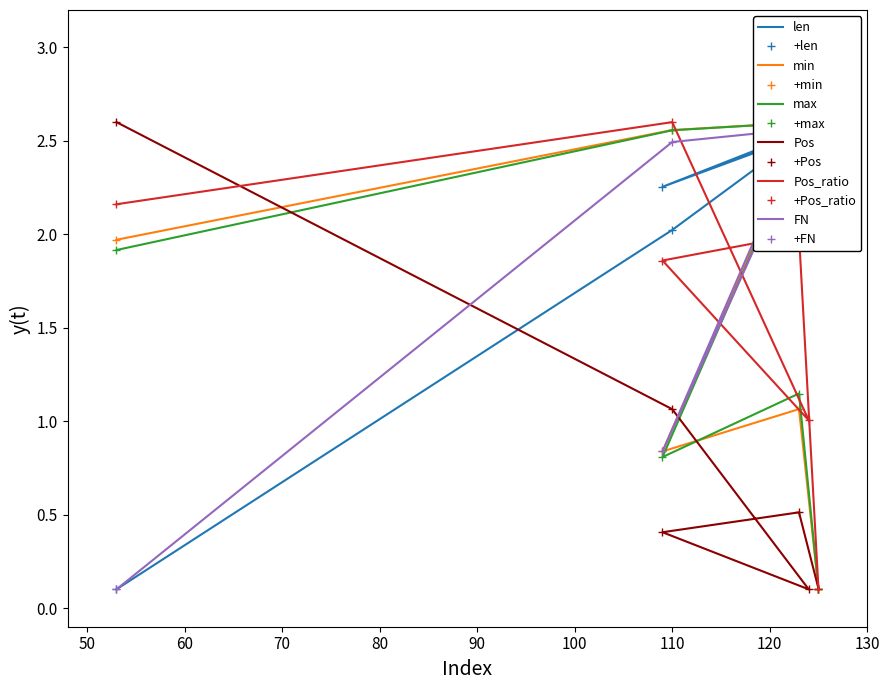

Reading left to right, transcribe all the data shown in this chart.

len: 53=0.1	110=2.0	124=2.6	109=2.3	123=2.5	125=2.6
min: 53=2.0	110=2.6	124=2.6	109=0.8	123=1.1	125=0.1
max: 53=1.9	110=2.6	124=2.6	109=0.8	123=1.1	125=0.1
Pos: 53=2.6	110=1.1	124=0.1	109=0.4	123=0.5	125=0.1
Pos_ratio: 53=2.2	110=2.6	124=1.0	109=1.9	123=2.0	125=0.1
FN: 53=0.1	110=2.5	124=2.6	109=0.8	123=2.5	125=2.6